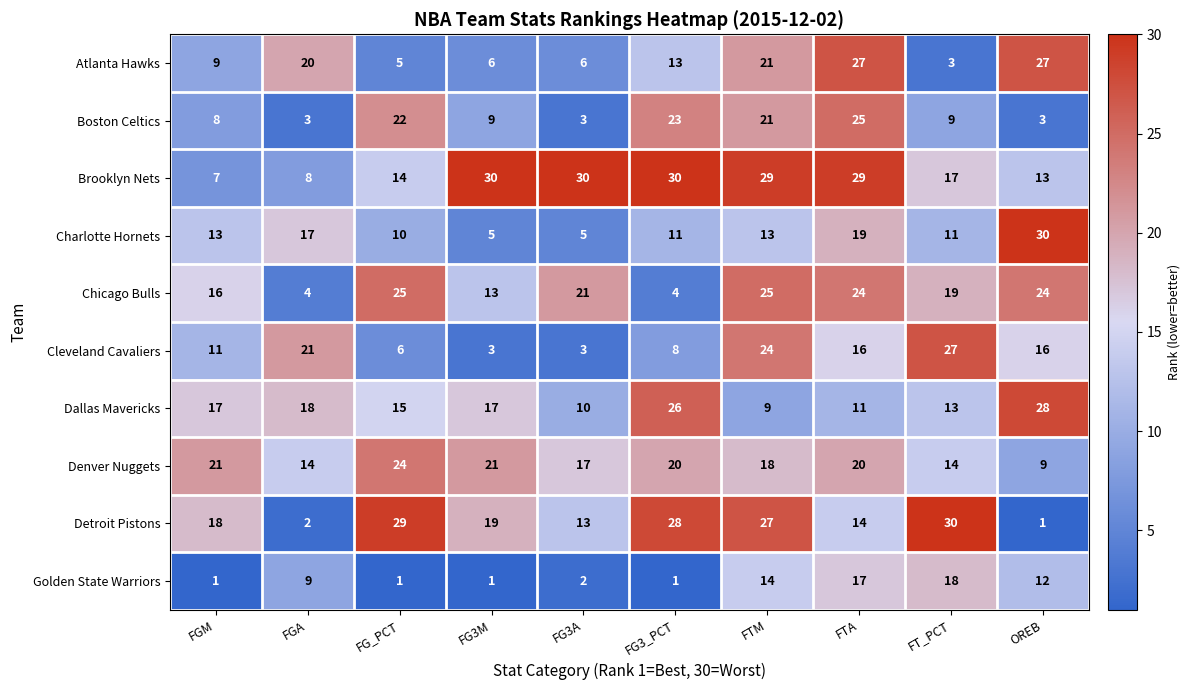

What is the sum of the Detroit Pistons values at FG3M and FGM?

37